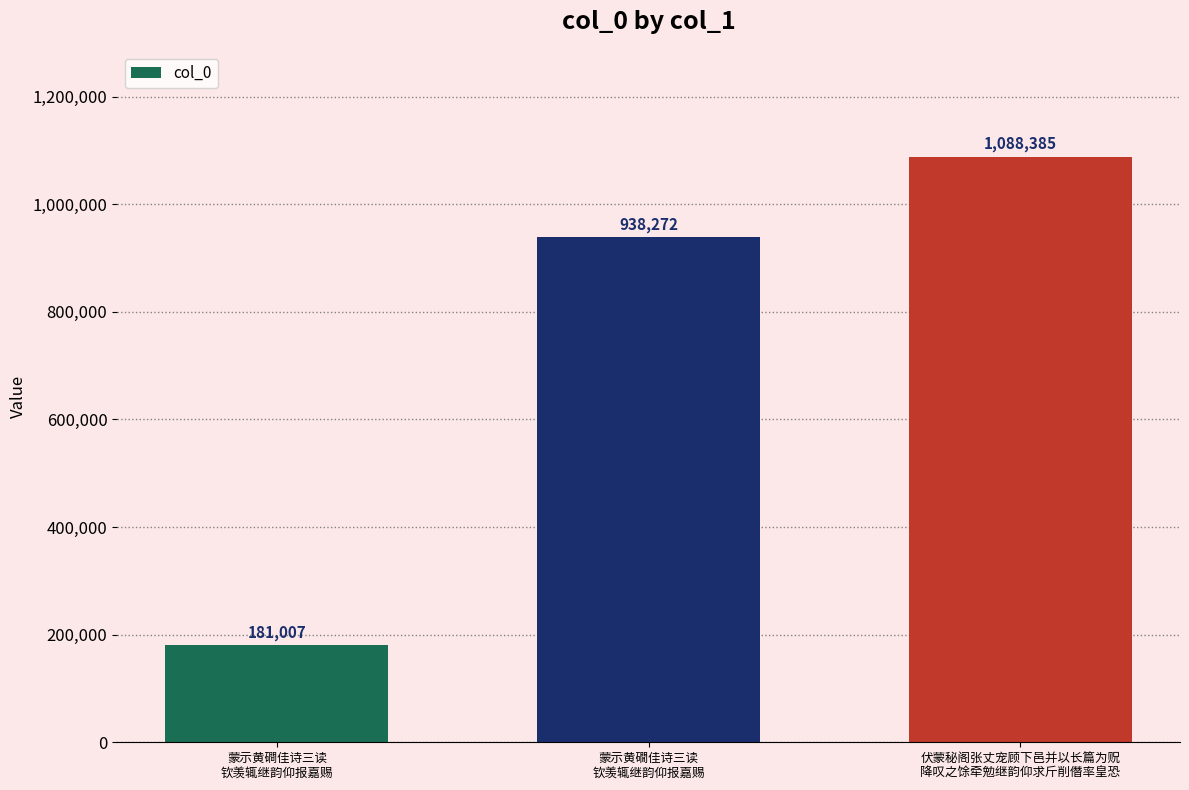

The chart shows a value of 1088385 at 伏蒙秘阁张丈宠顾下邑并以长篇为贶
降叹之馀牵勉继韵仰求斤削僭率皇恐. True or false?

True